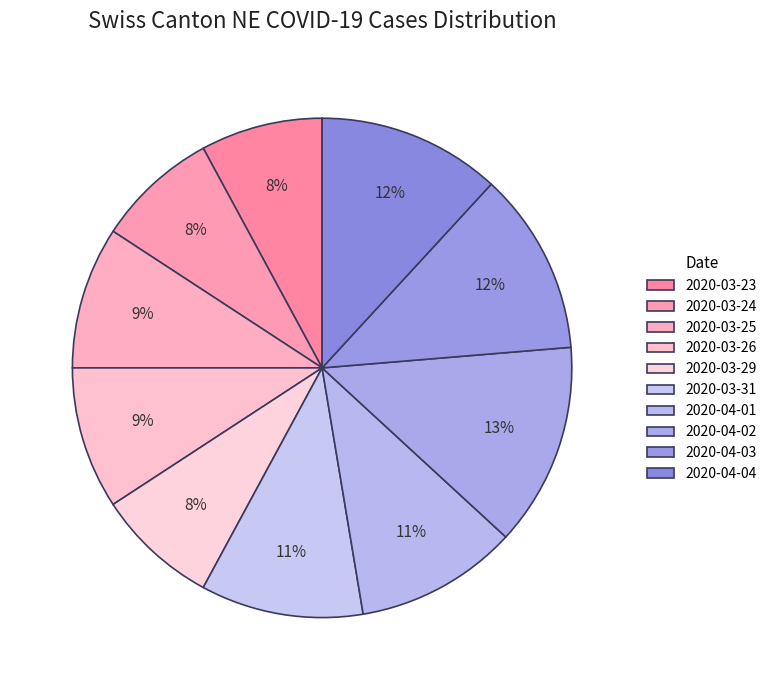

Which category has the biggest portion of the pie?

2020-04-02